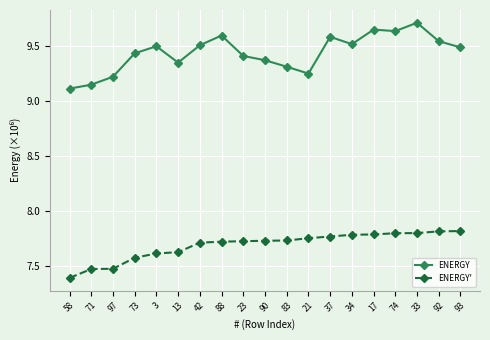

At which category does ENERGY reach its first local peak?

3